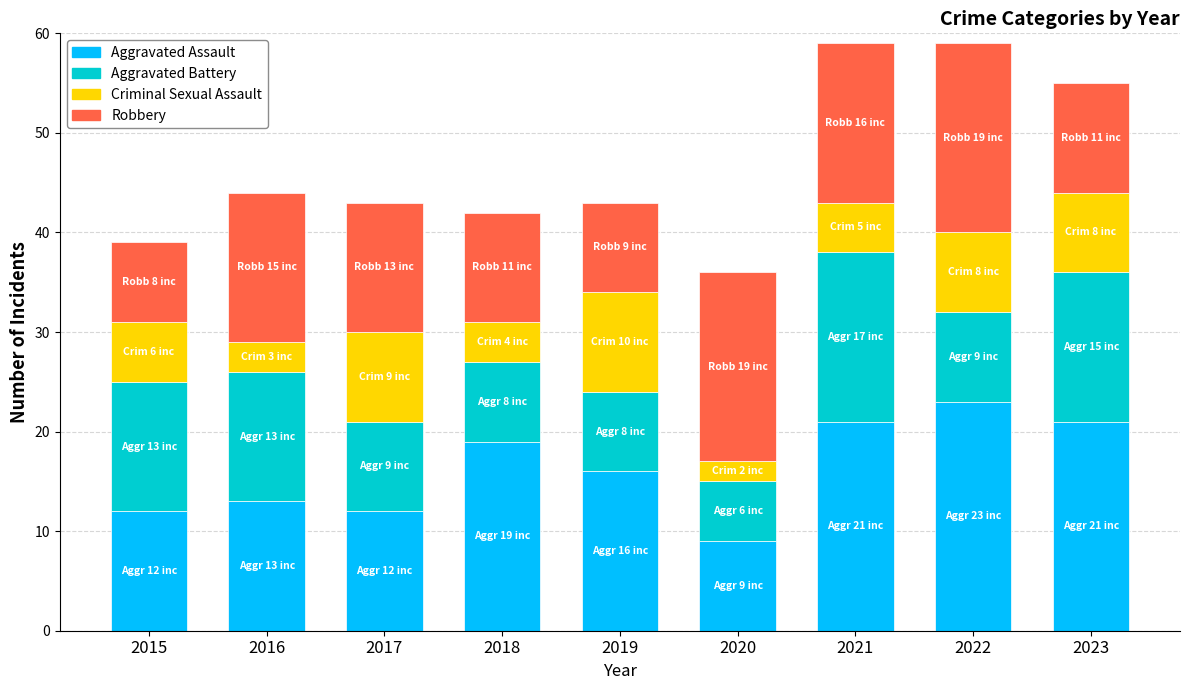

What is the difference between the maximum and minimum values in the Aggravated Assault series?

14